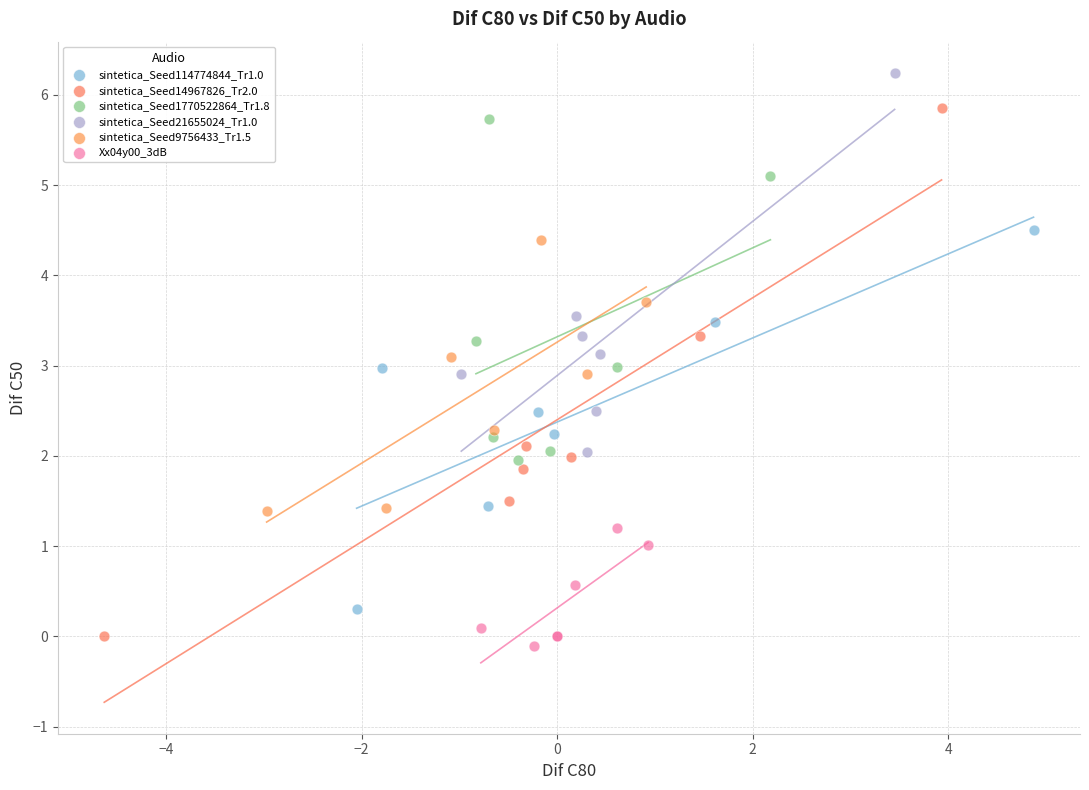

Which series has the widest spread of Y values?

sintetica_Seed14967826_Tr2.0